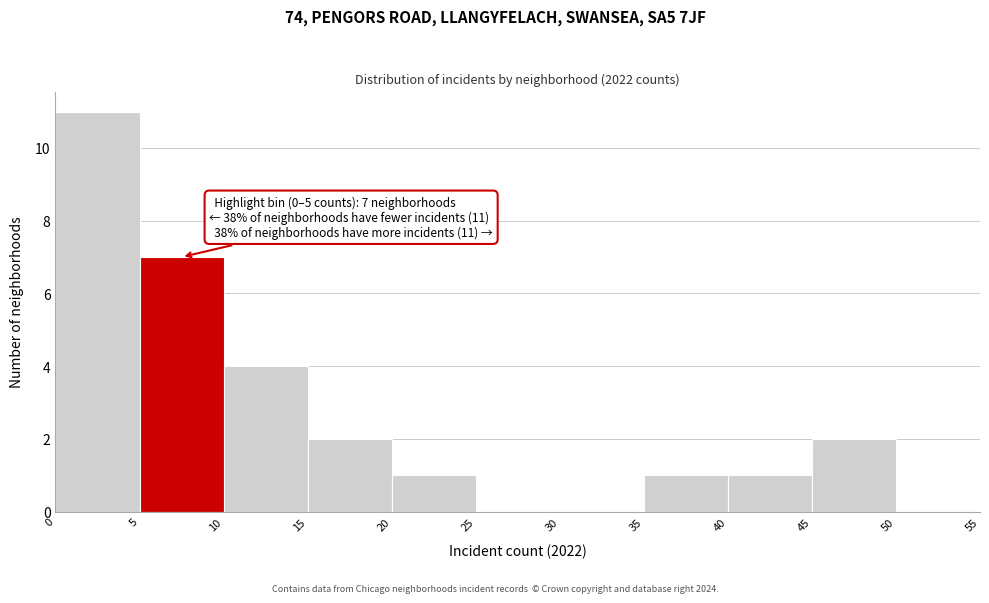

Which range on the x-axis has the tallest bar?

0 to 5